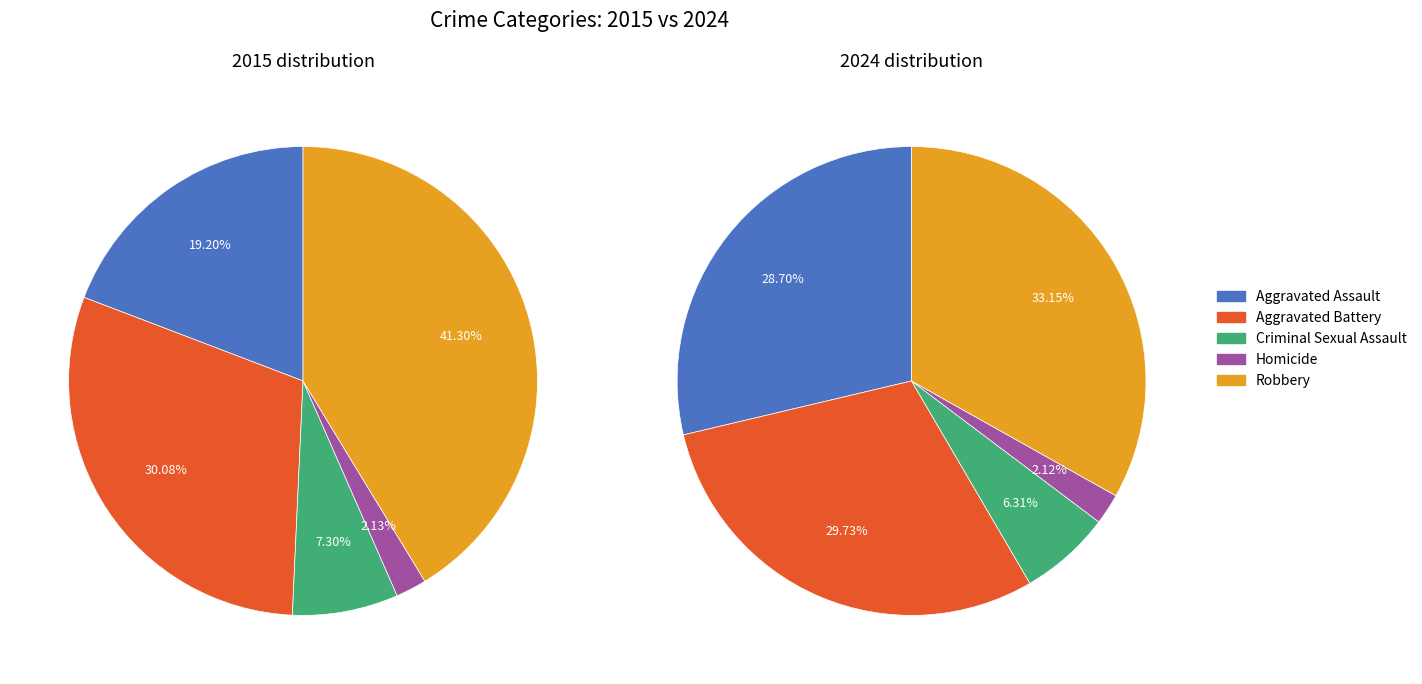

To the nearest percent, what is the difference between the 4 and values_2024 slice percentages?

3%